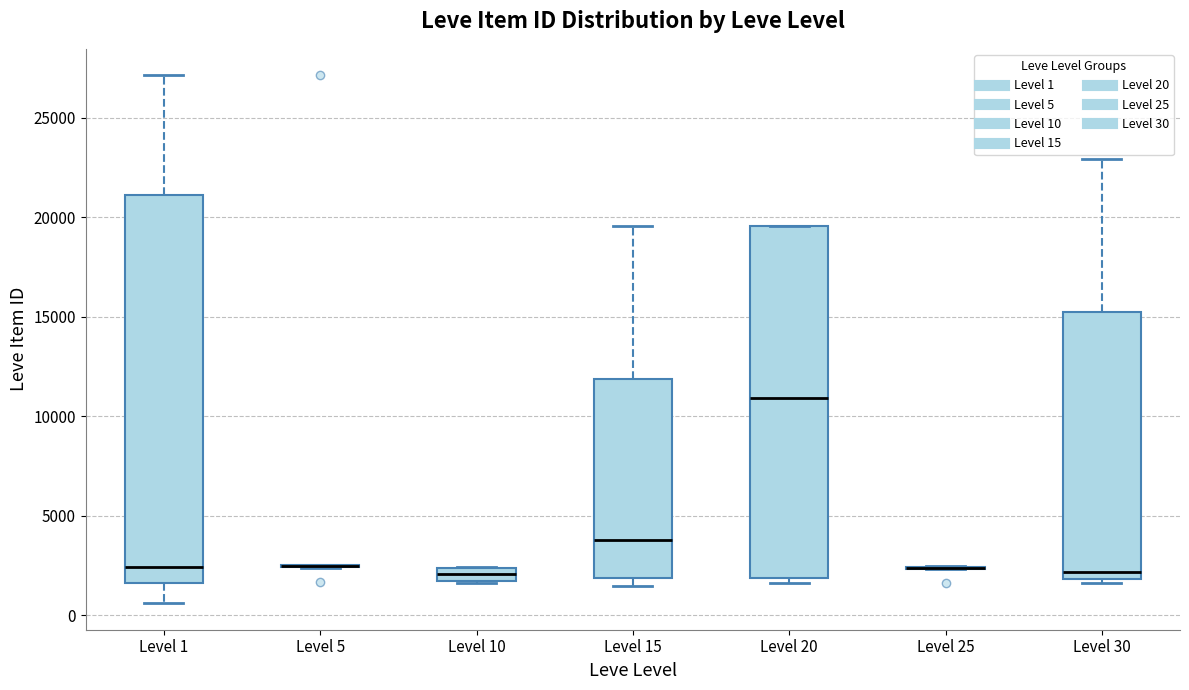

Comparing the boxes themselves (not the whiskers), which one is the tallest?

Level 1